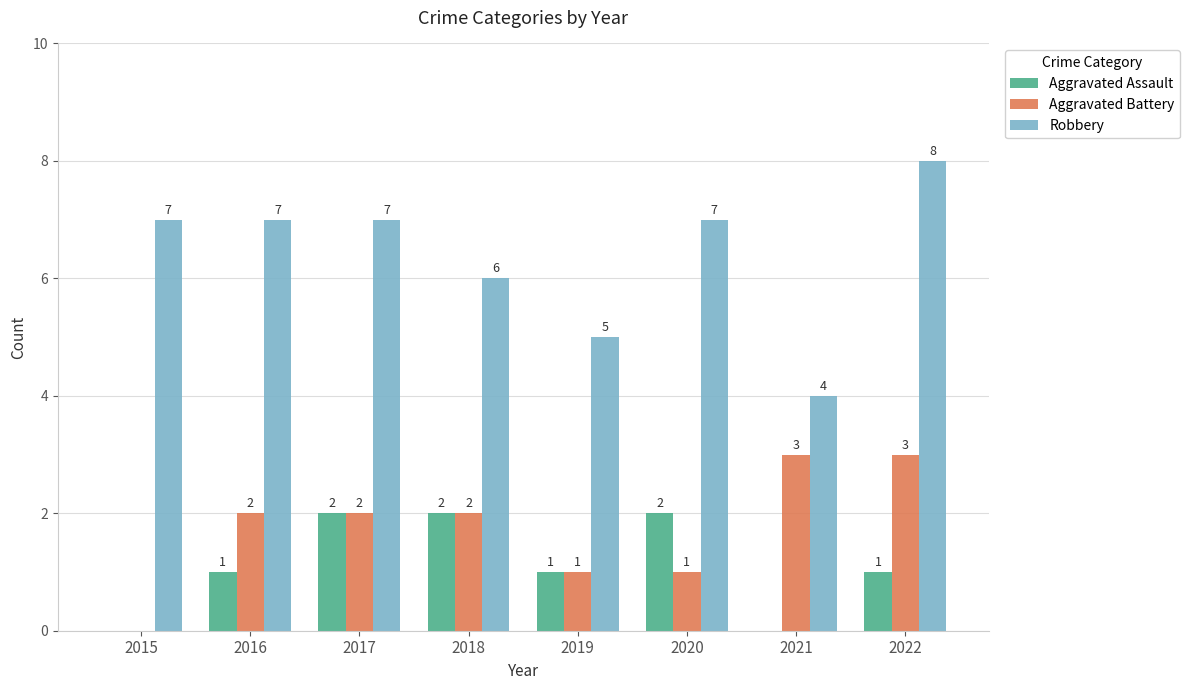

How many categories are shown in the chart?

8